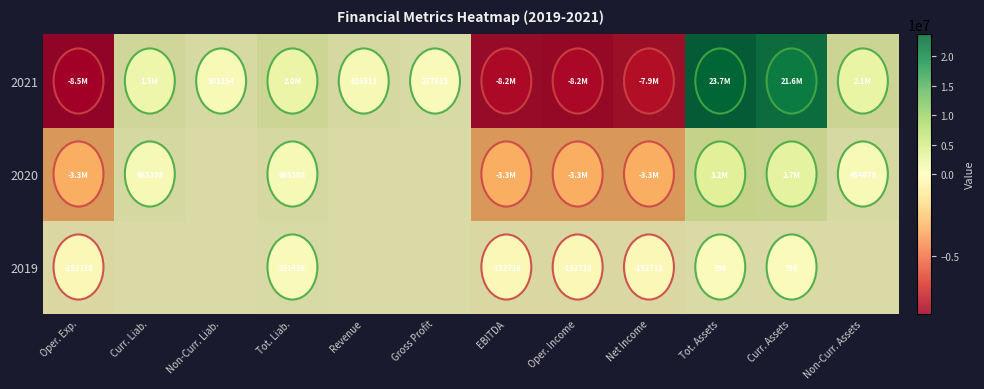

True or false: 2019 has a value of -152718 at Net Income.

True